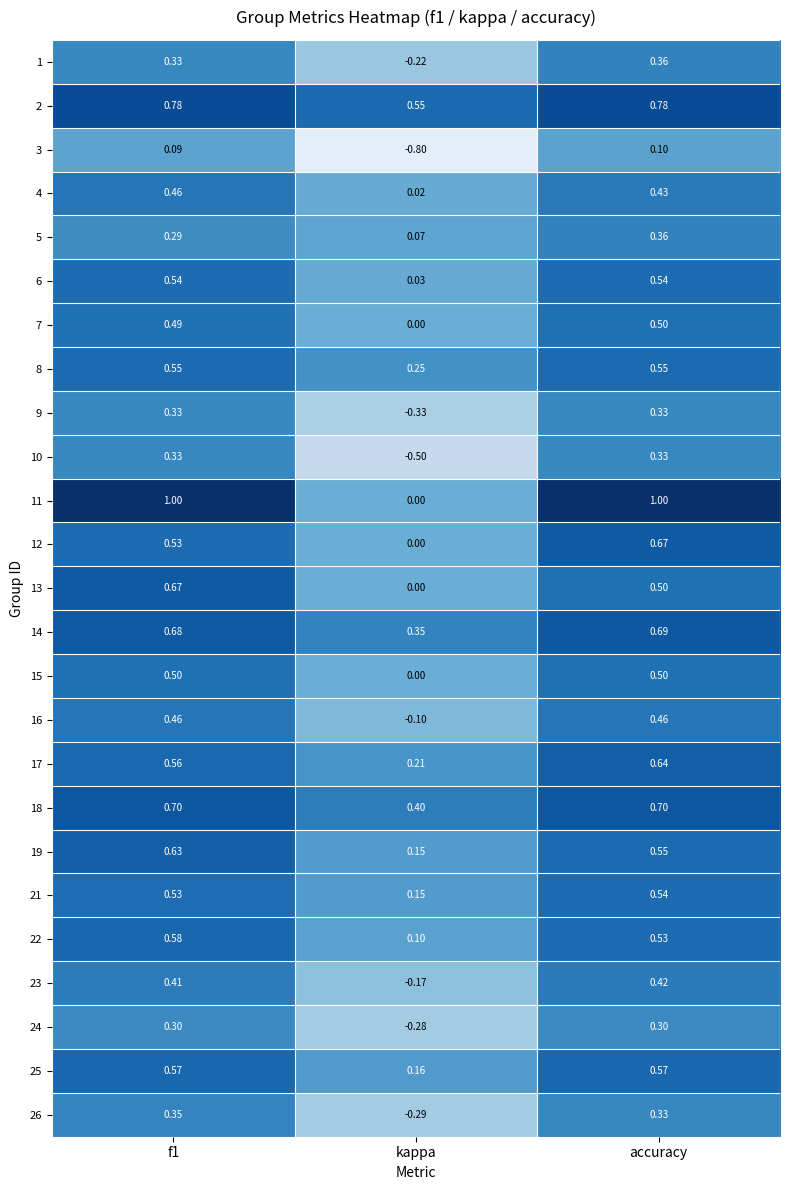

Where is 1 nearest to the value 0?

kappa